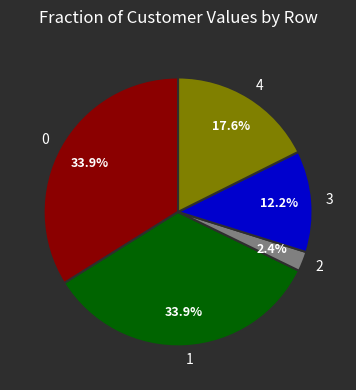

Does any single category account for the majority?

No